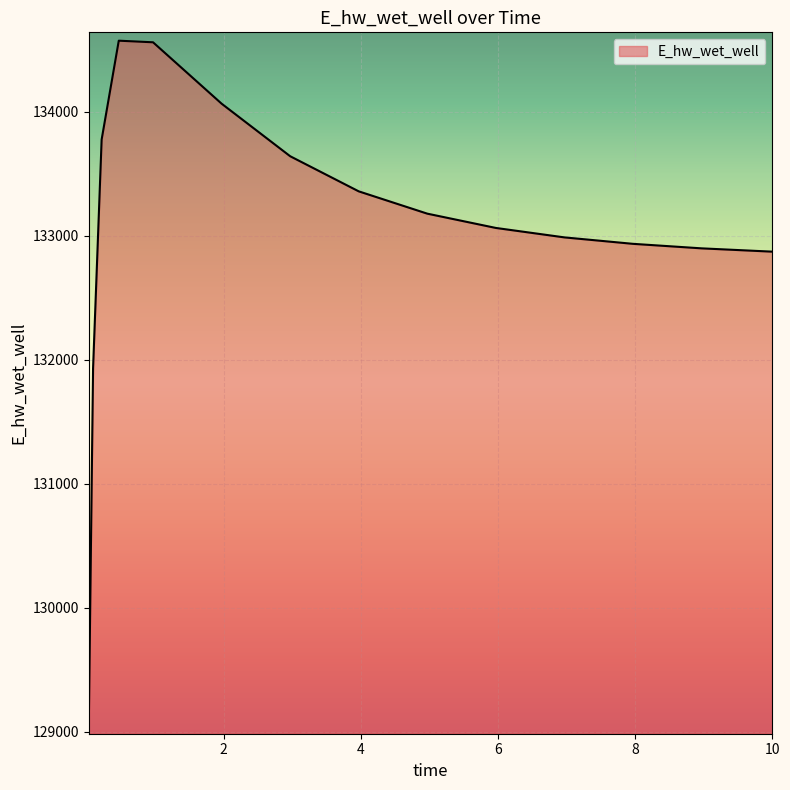

What is the smallest value displayed?

129049.4